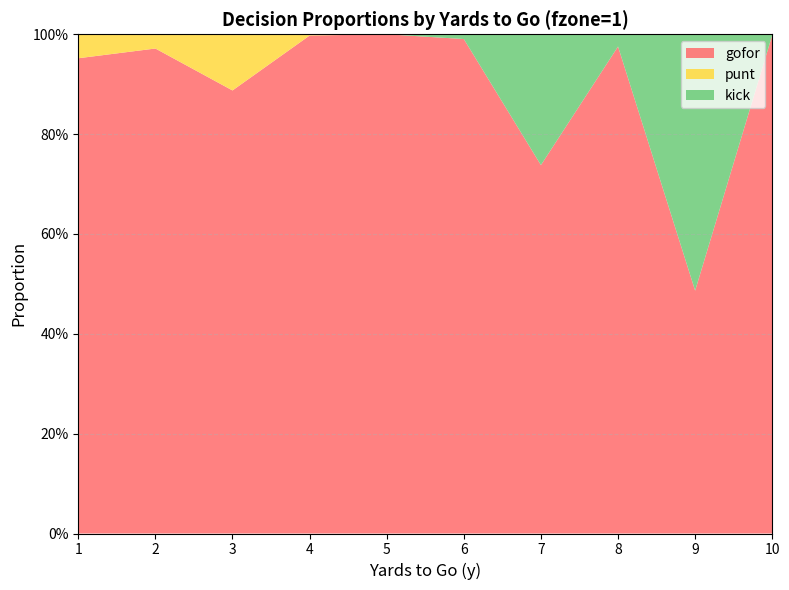

Reading left to right, list all the values displayed in this chart.

gofor: 1=1.0	2=1.0	3=0.9	4=1.0	5=1.0	6=1.0	7=0.7	8=1.0	9=0.5	10=1.0
punt: 1=0.0	2=0.0	3=0.1	4=0.0	5=0.0	6=0.0	7=0.0	8=0.0	9=0.0	10=0.0
kick: 1=0.0	2=0.0	3=0.0	4=0.0	5=0.0	6=0.0	7=0.3	8=0.0	9=0.5	10=0.0